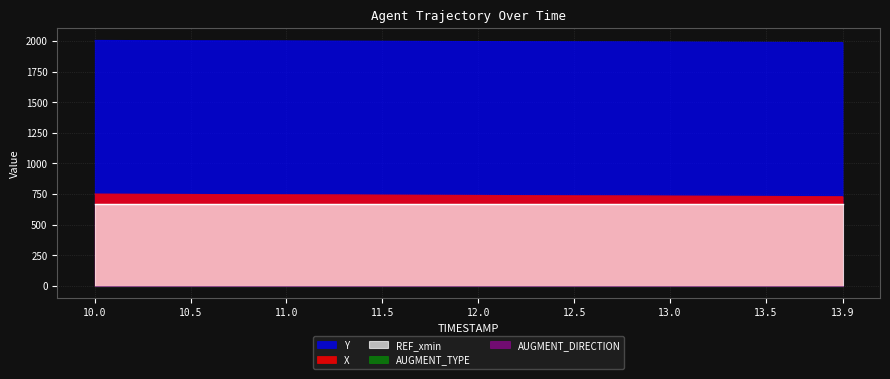

What is the total value across all series at 10.3?

3421.0